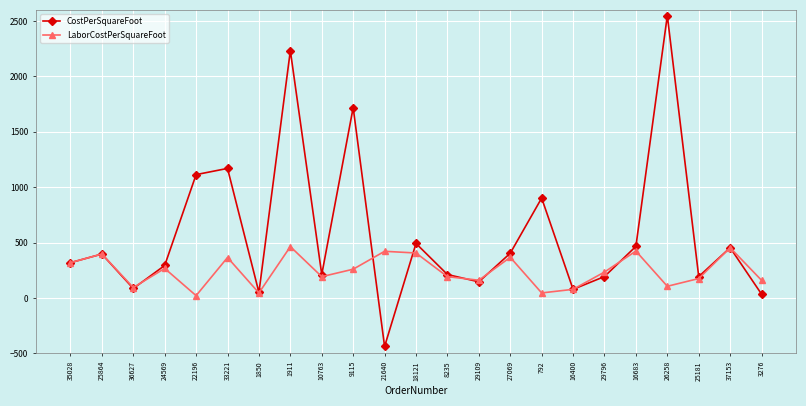

True or false: CostPerSquareFoot has more than 2 points higher than both neighbors.

True